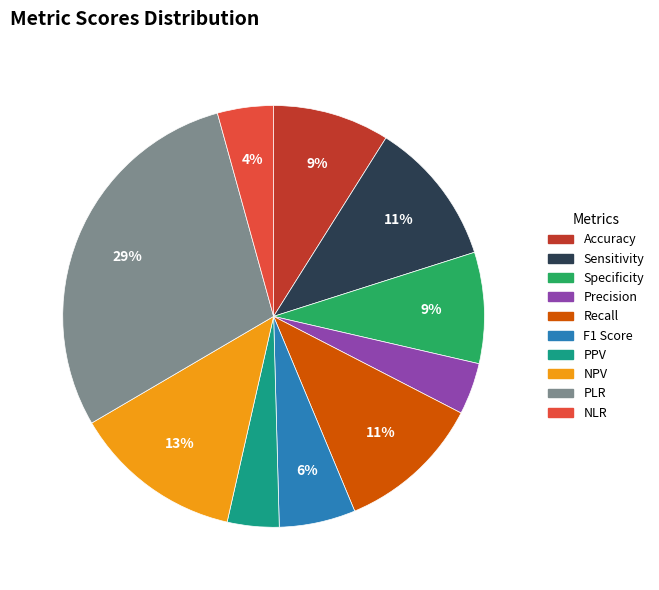

To the nearest percent, what portion does PPV represent?

4%